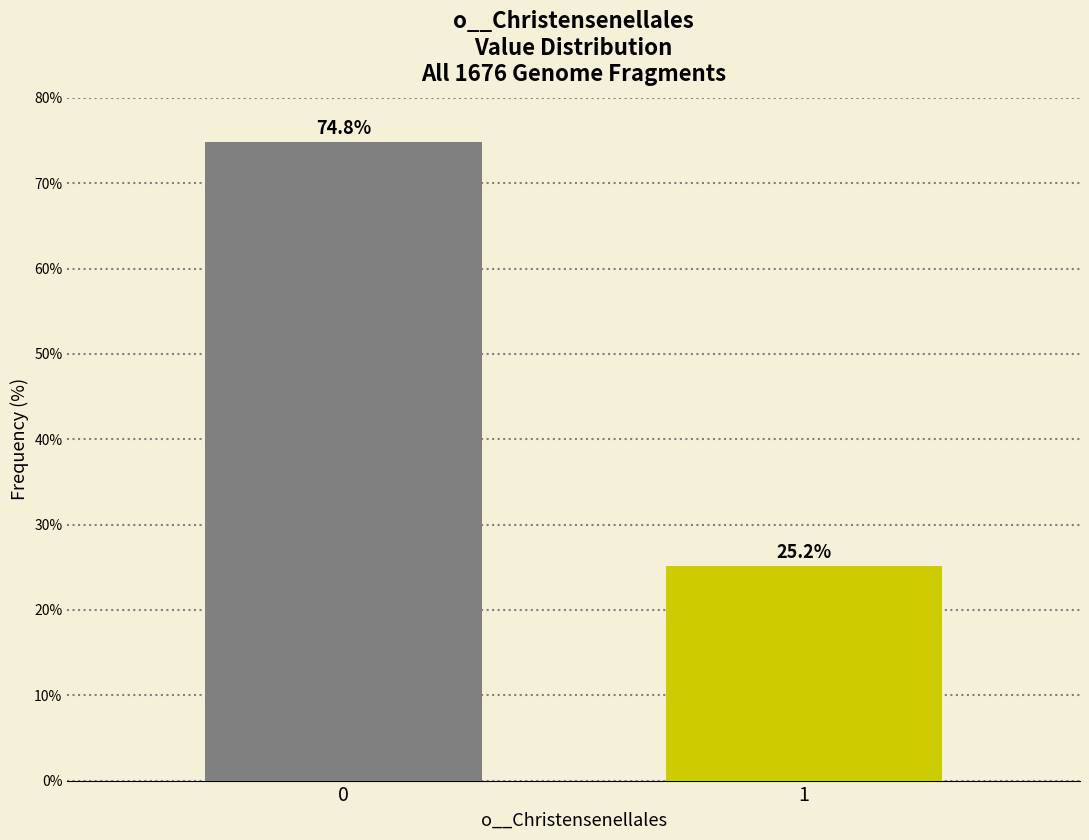

Reading left to right, transcribe all the data shown in this chart.

74.8	25.2